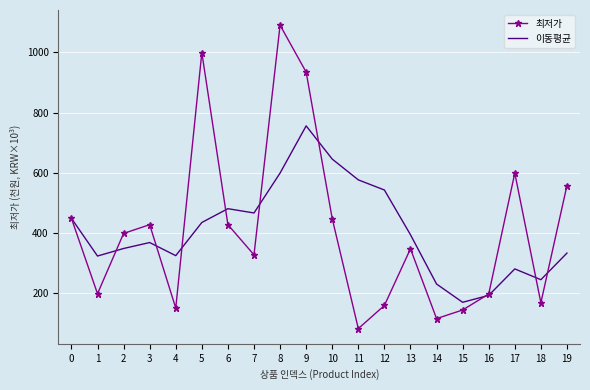

In 최저가, how many points are lower than both neighbors (excluding endpoints)?

6